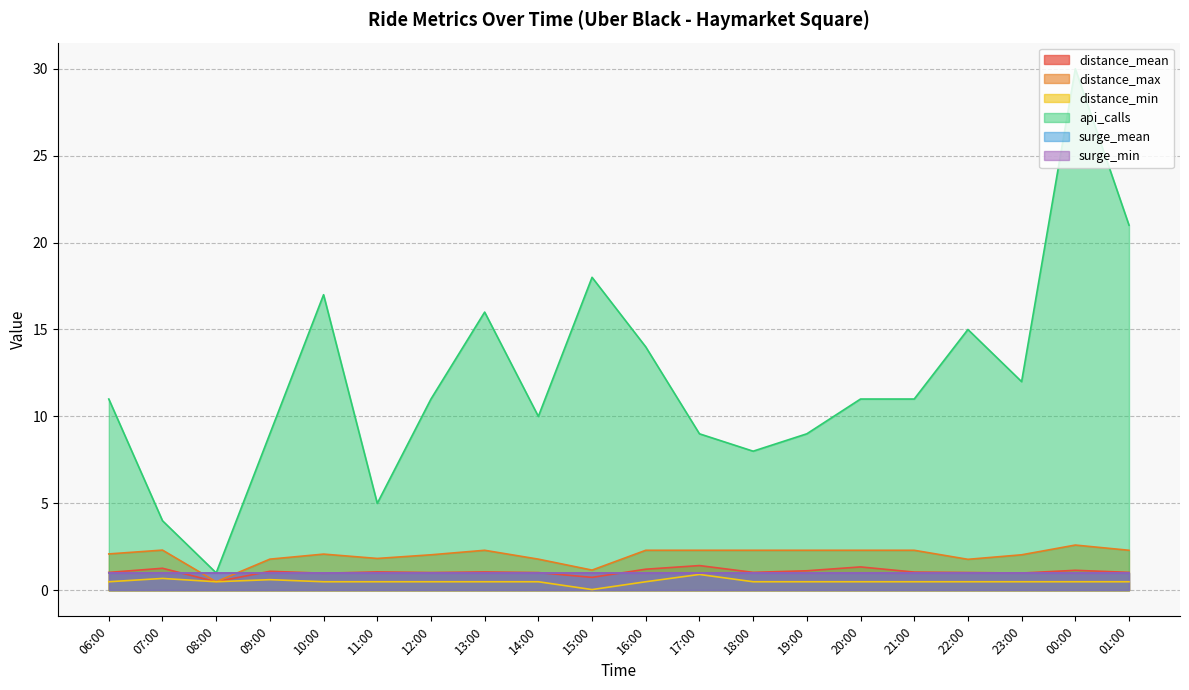

True or false: api_calls and distance_min intersect in this chart.

False